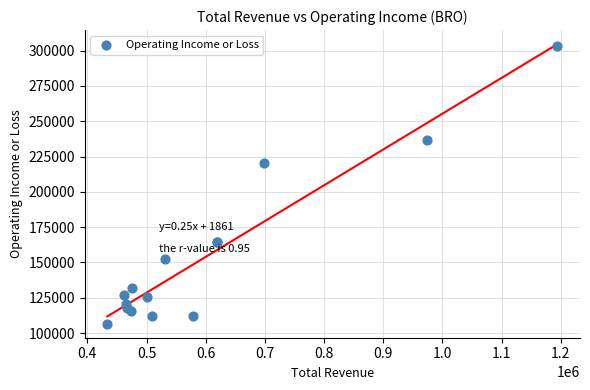

What Y value in the scatter plot is closest to 204800?

220300